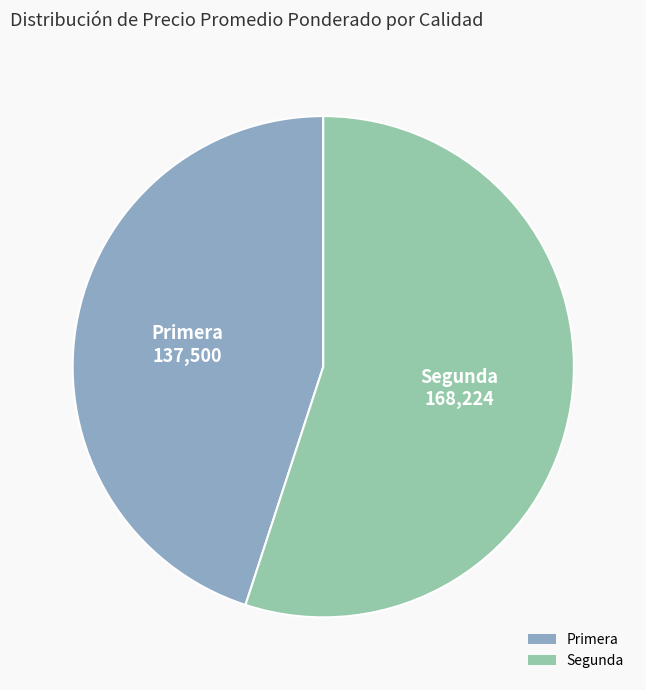

How many slices are in this pie chart?

2